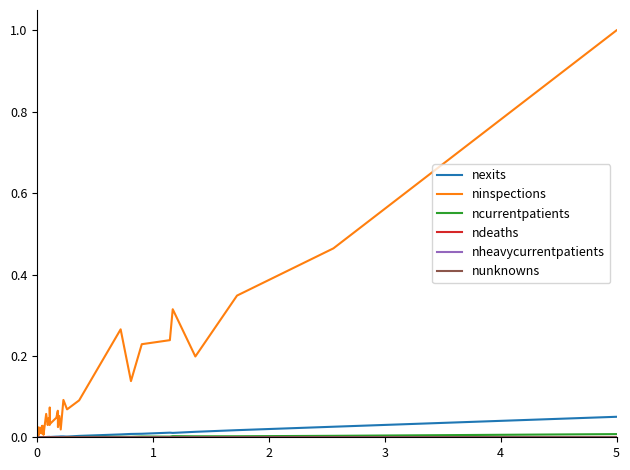

What is the sum of all ninspections values?

4.2